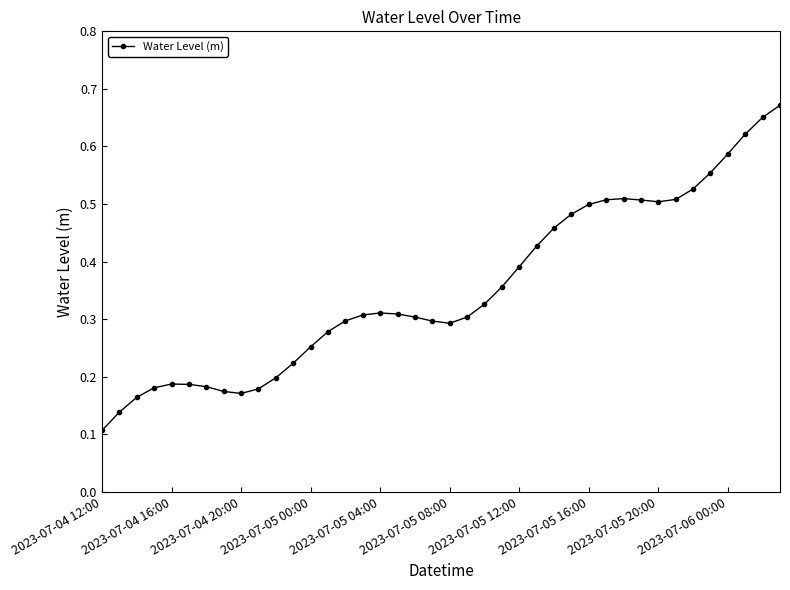

True or false: the data has more than 2 interior local peaks.

True